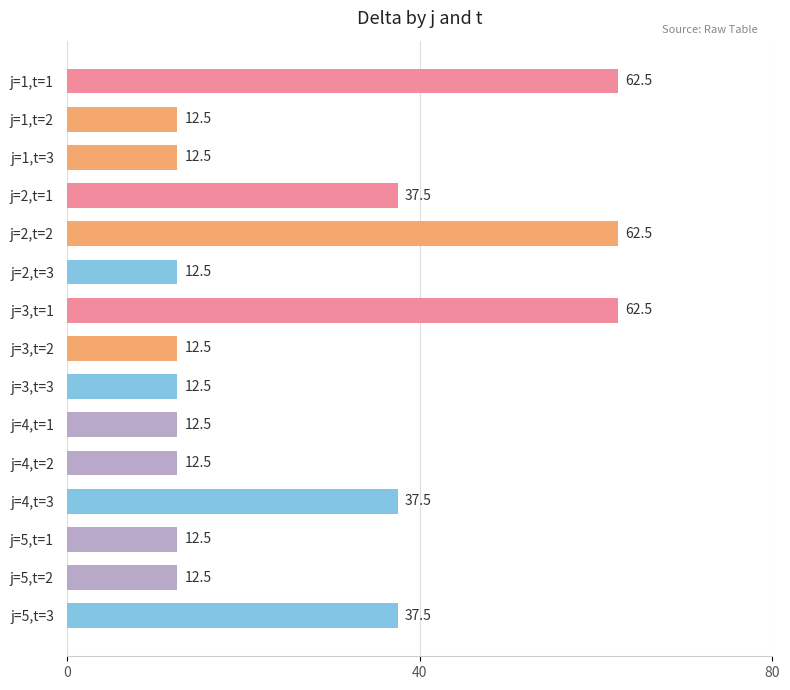

Read the value at j=3,t=3.

12.5